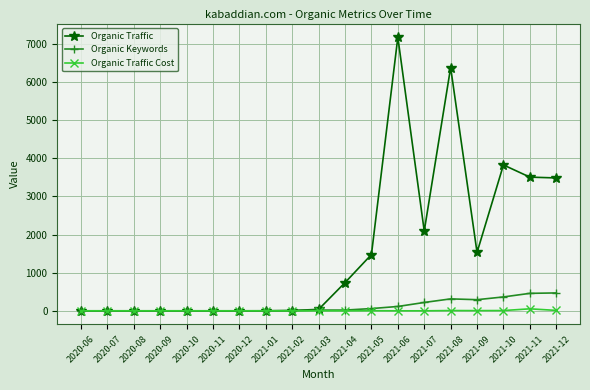

At which category is the sum across all series the highest?

2021-06